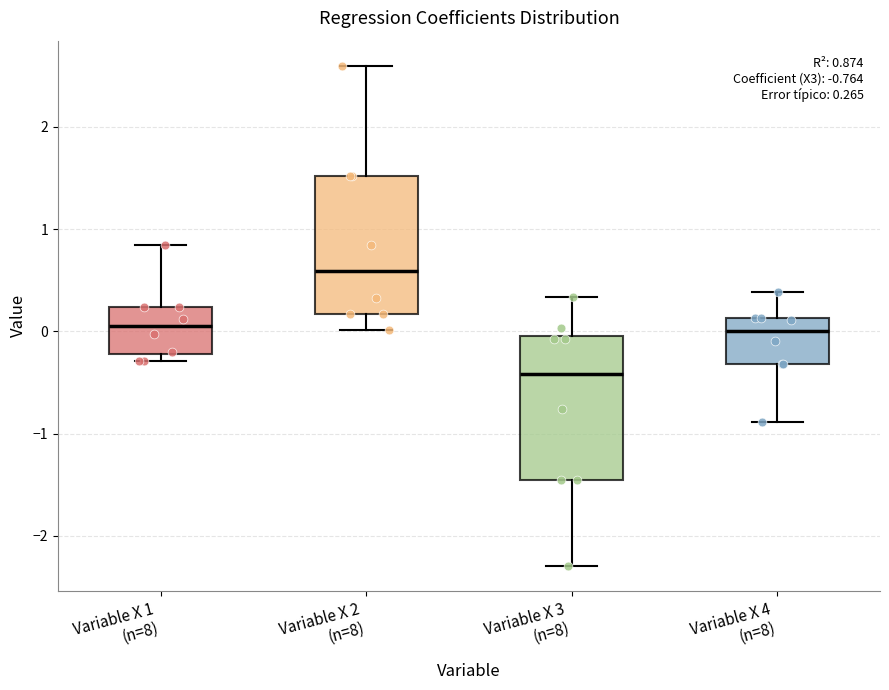

Which box's median line is the lowest?

Variable X 3 (n=8)